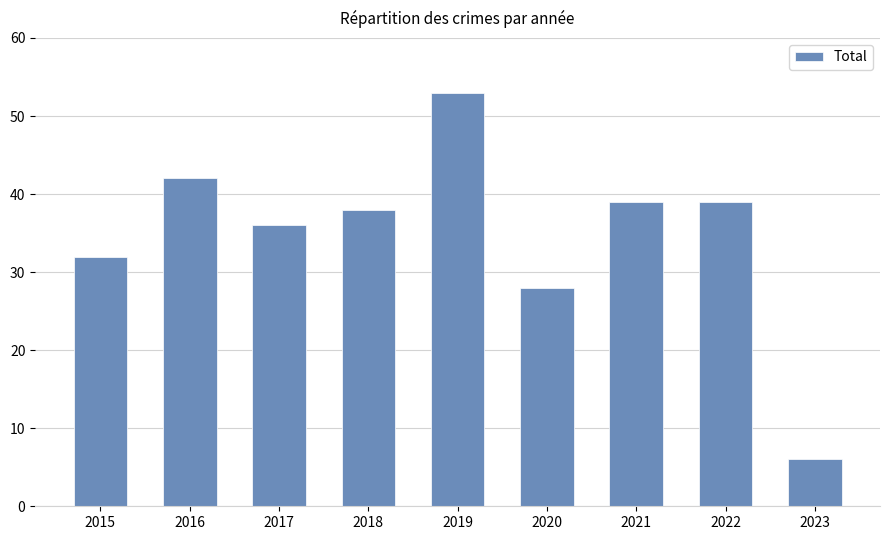

What is the value of the 8th bar from the left?

39